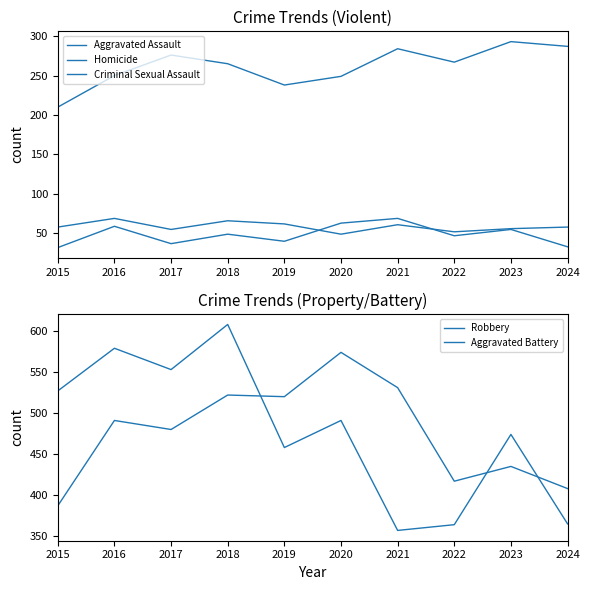

Reading left to right, list all the values displayed in this chart.

Aggravated Assault: 210	250	276	265	238	249	284	267	293	287
Homicide: 32	59	37	49	40	63	69	47	55	33
Criminal Sexual Assault: 58	69	55	66	62	49	61	52	56	58
Robbery: 527	579	553	608	458	491	357	364	474	365
Aggravated Battery: 387	491	480	522	520	574	531	417	435	408